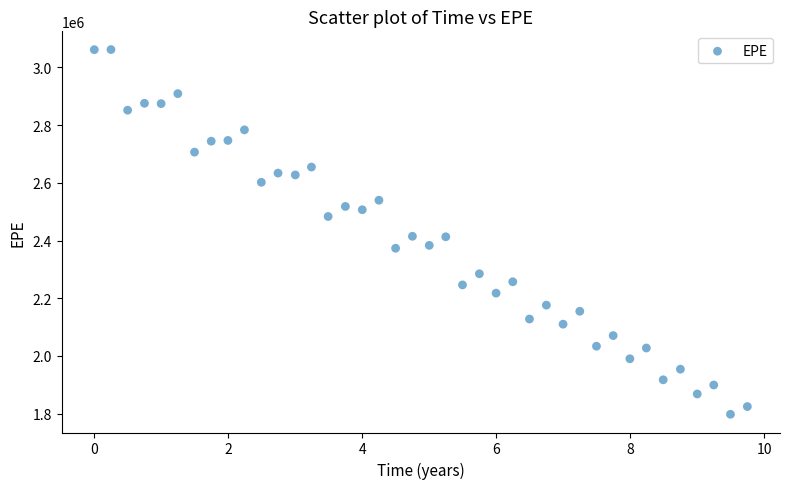

What is the range of Y values (max minus min)?

1264164.4